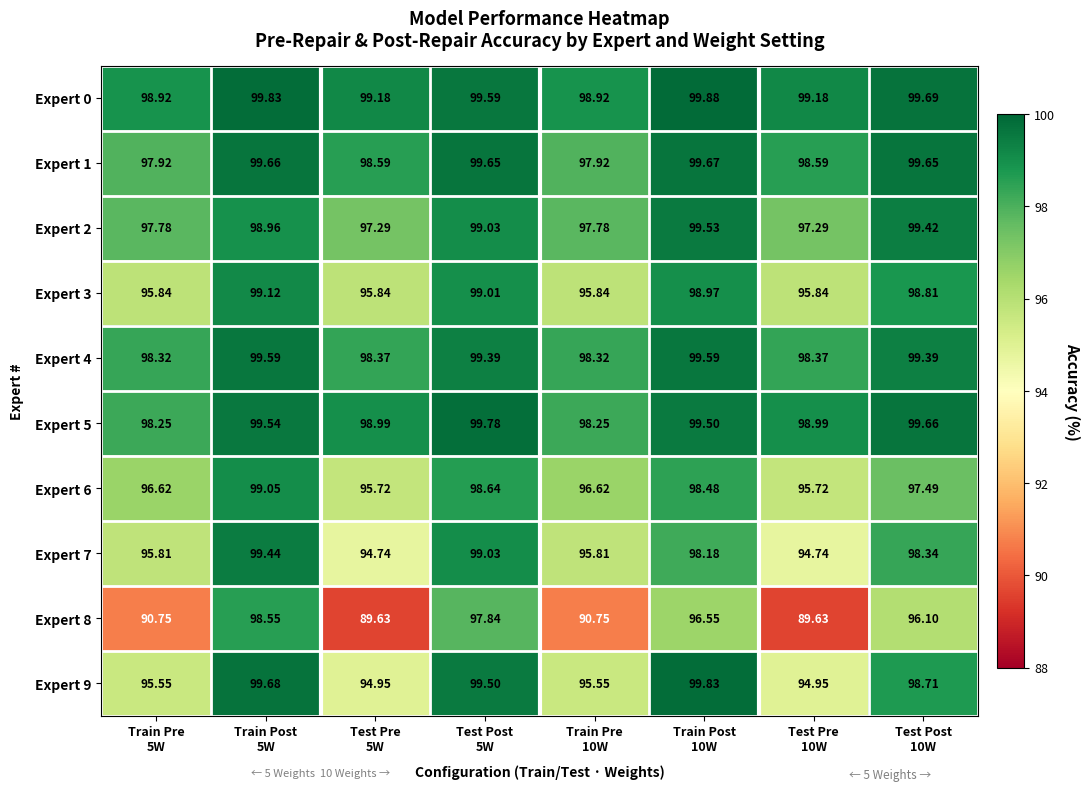

What is the maximum value shown in the chart?

99.9